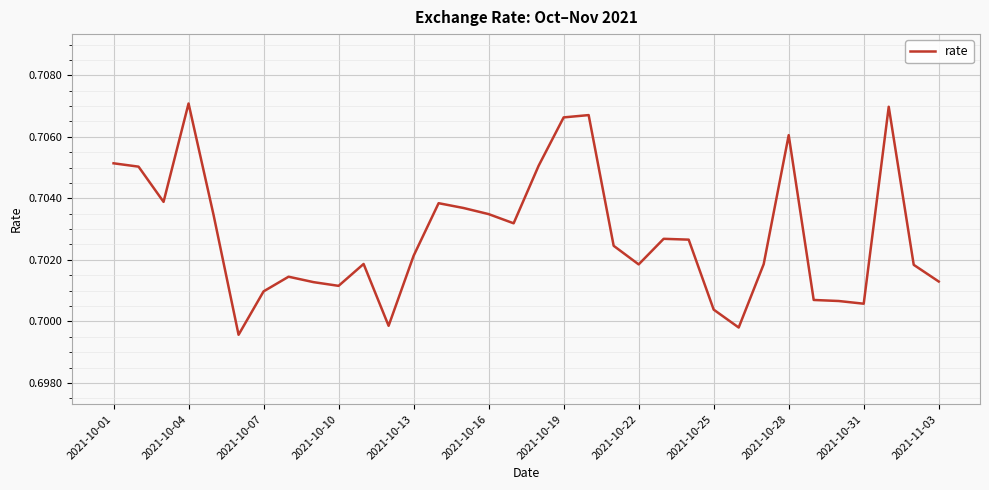

How many lines are shown in the chart?

1